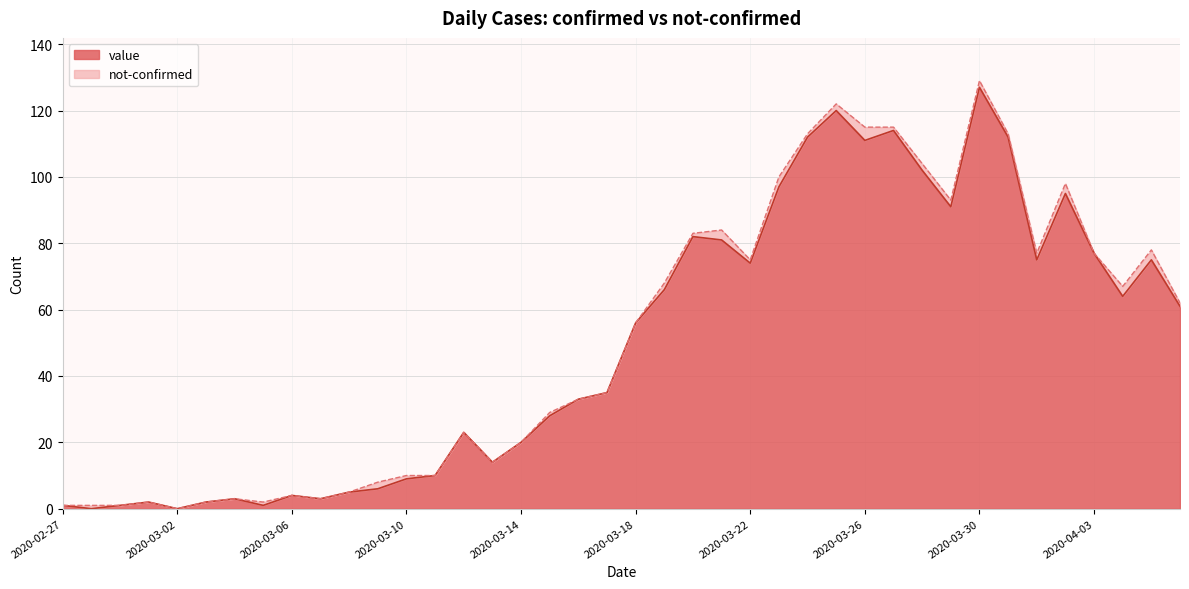

Rank the categories by value from highest to lowest.

2020-03-30, 2020-03-25, 2020-03-27, 2020-03-24, 2020-03-31, 2020-03-26, 2020-03-28, 2020-03-23, 2020-04-02, 2020-03-29, 2020-03-20, 2020-03-21, 2020-04-03, 2020-04-01, 2020-04-05, 2020-03-22, 2020-03-19, 2020-04-04, 2020-04-06, 2020-03-18, 2020-03-17, 2020-03-16, 2020-03-15, 2020-03-12, 2020-03-14, 2020-03-13, 2020-03-11, 2020-03-10, 2020-03-09, 2020-03-08, 2020-03-06, 2020-03-04, 2020-03-07, 2020-03-01, 2020-03-03, 2020-02-27, 2020-02-29, 2020-03-05, 2020-02-28, 2020-03-02